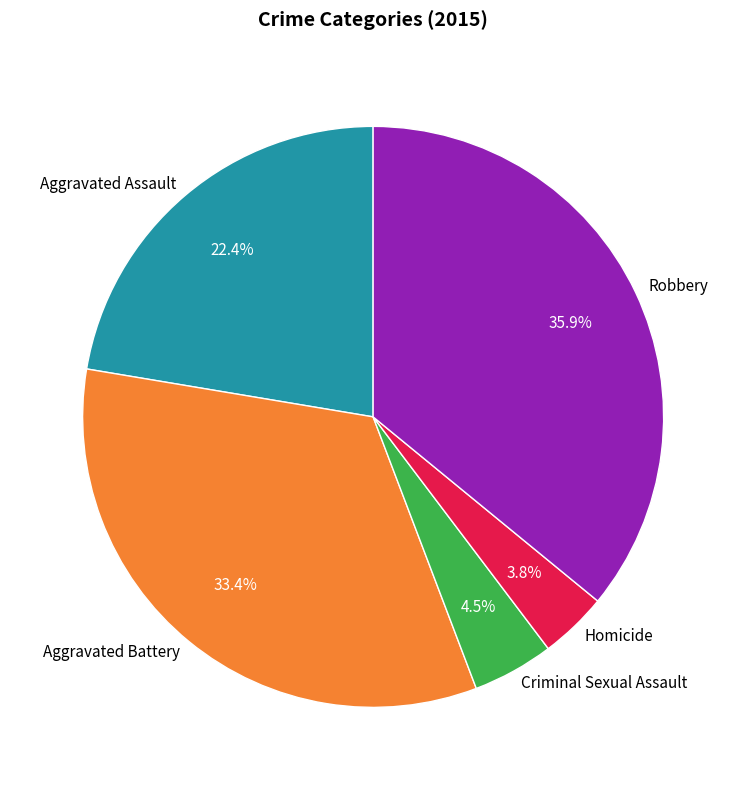

To the nearest percent, what is the difference between the largest and smallest slice percentages?

32%